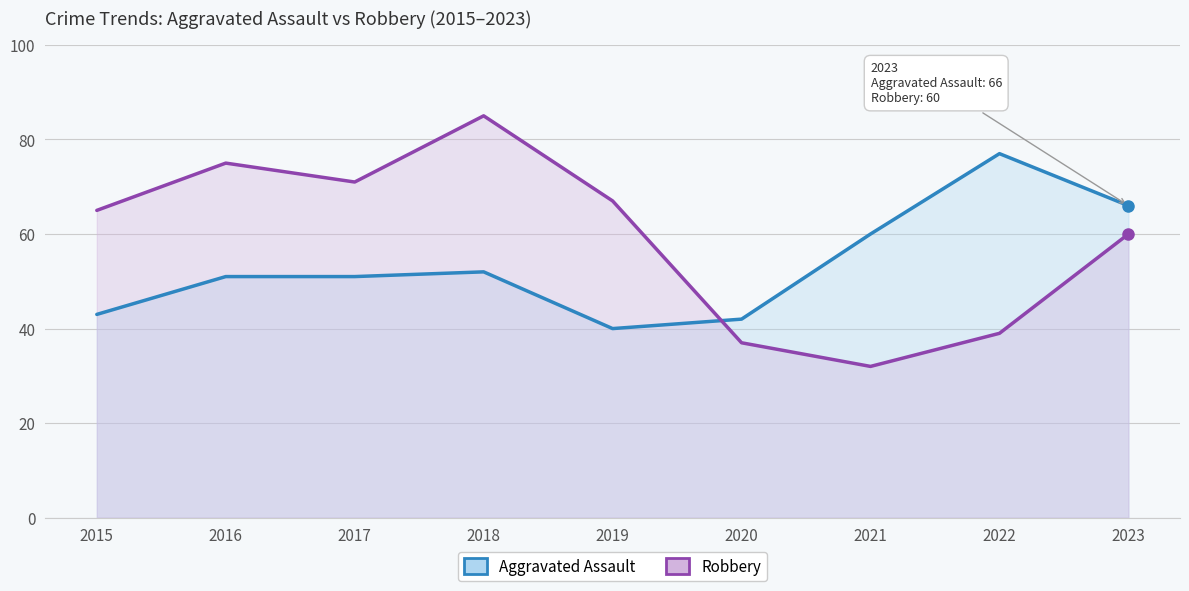

How many values in the Robbery series are below 65?

4